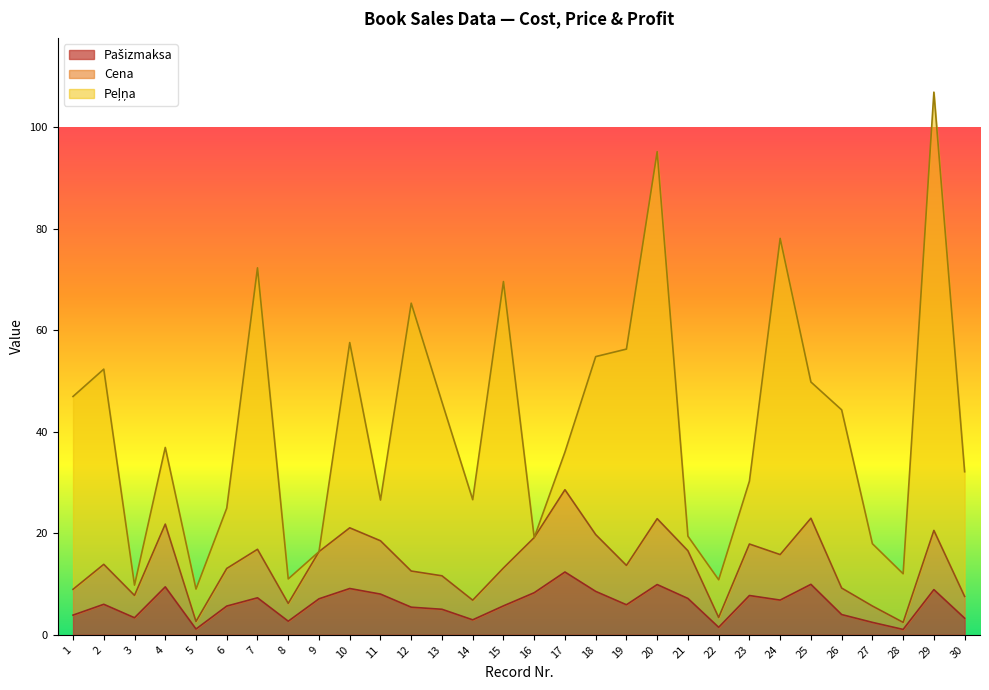

What is the approximate value of Pašizmaksa at 29?

8.9